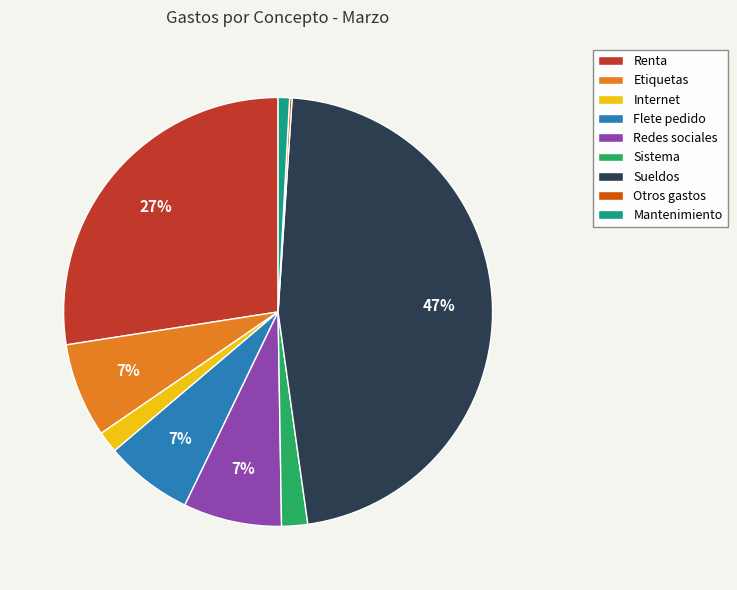

To the nearest percent, what is the difference between the largest and smallest slice percentages?

47%